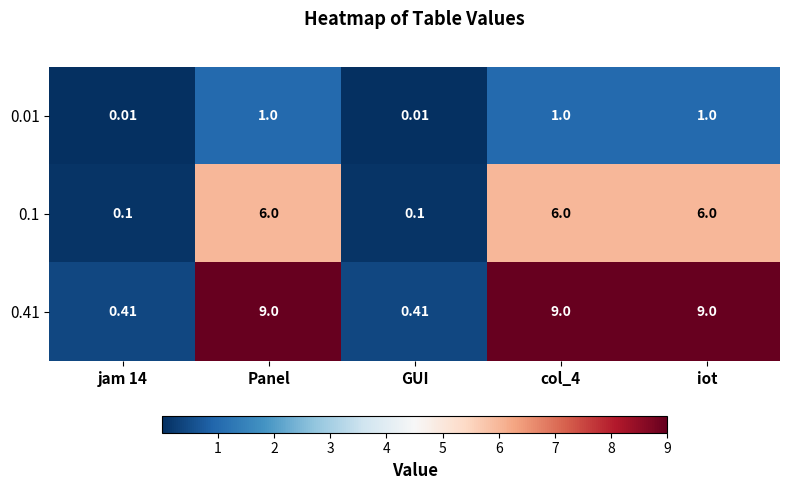

Is the value of 0.1 at jam 14 greater than the value of 0.41 at GUI?

No